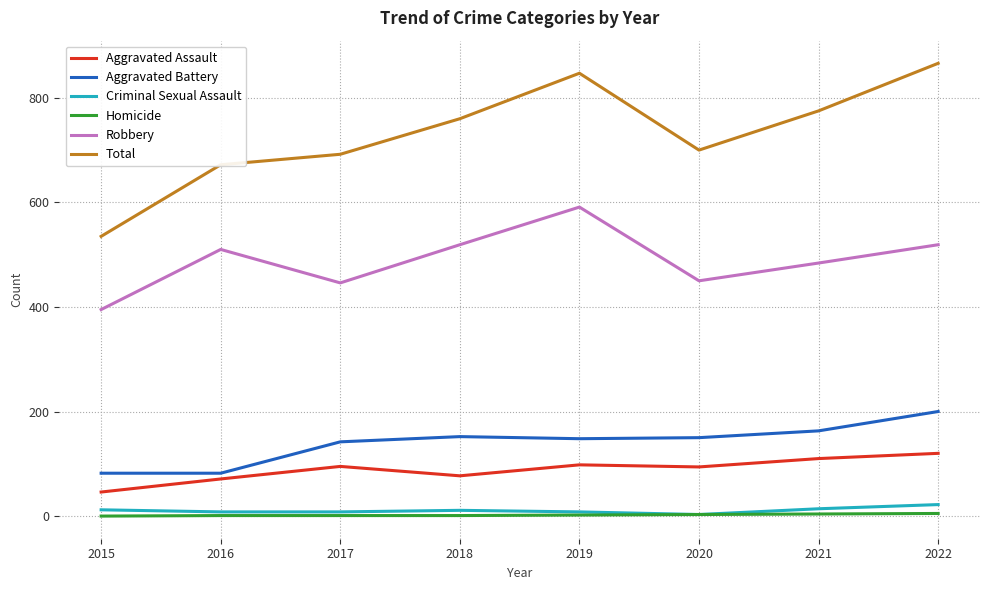

Between 2016 and 2022, which series saw the biggest shift?

Total